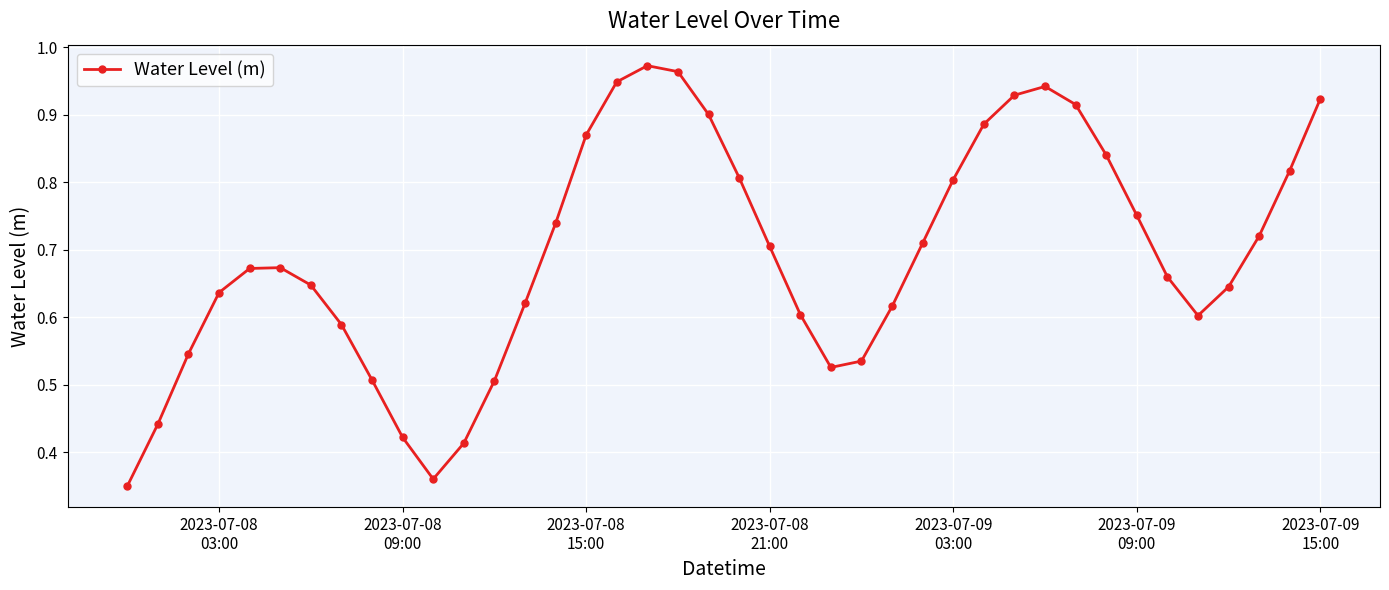

True or false: the data has more than 0 interior local peaks.

True